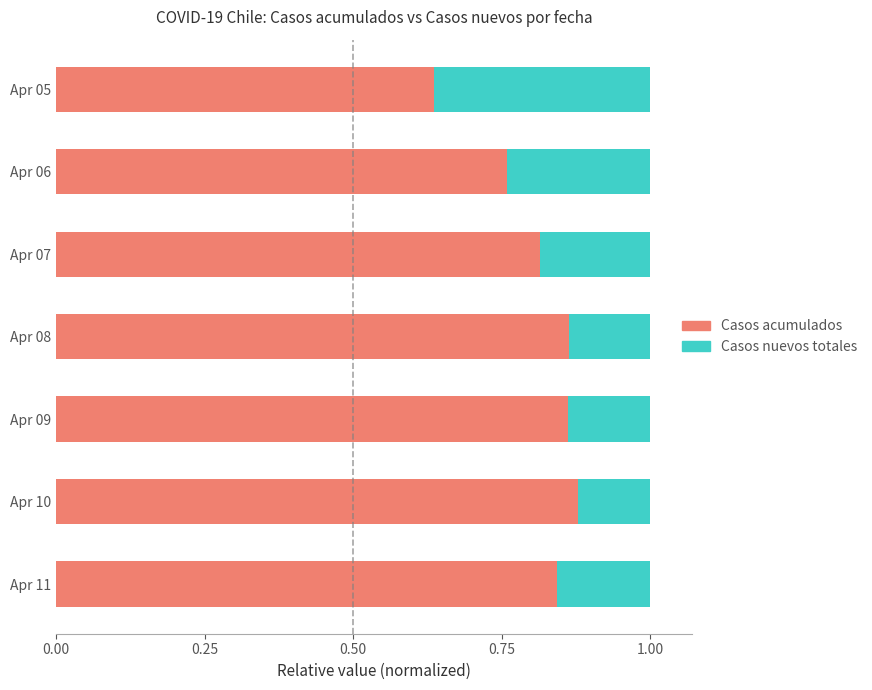

Count the number of data series in this chart.

2